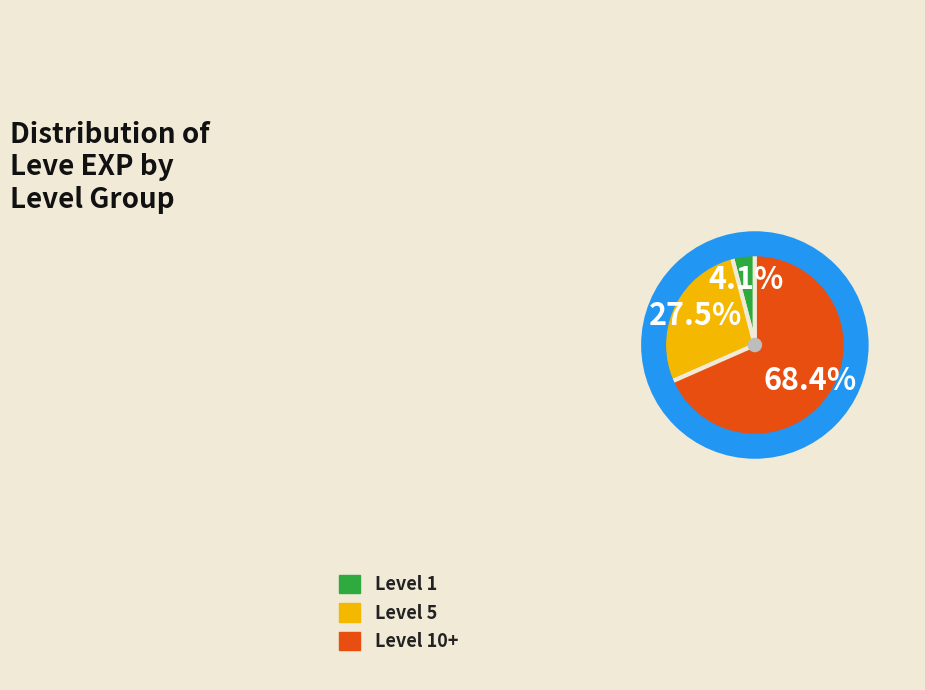

What is the smallest slice in the pie chart?

Level 1